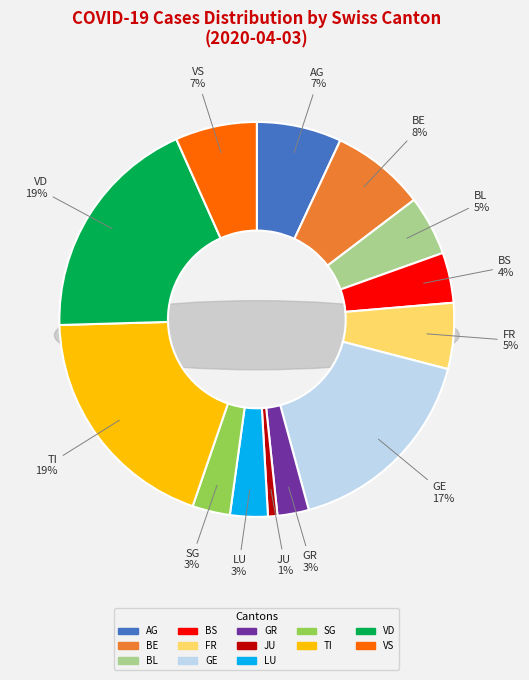

The SG slice represents 11% of the pie. True or false?

False